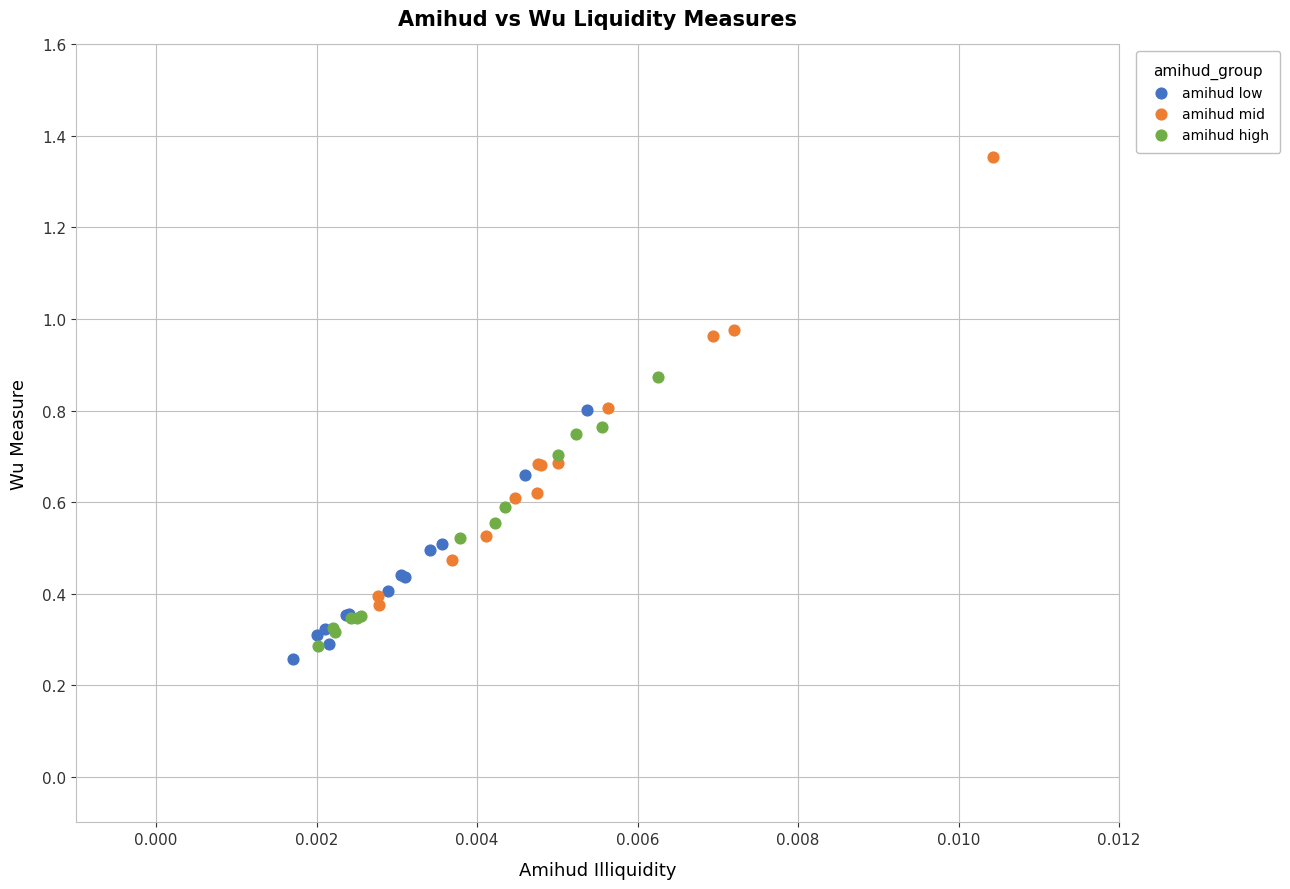

What are all the series names shown in the legend?

amihud low, amihud mid, amihud high